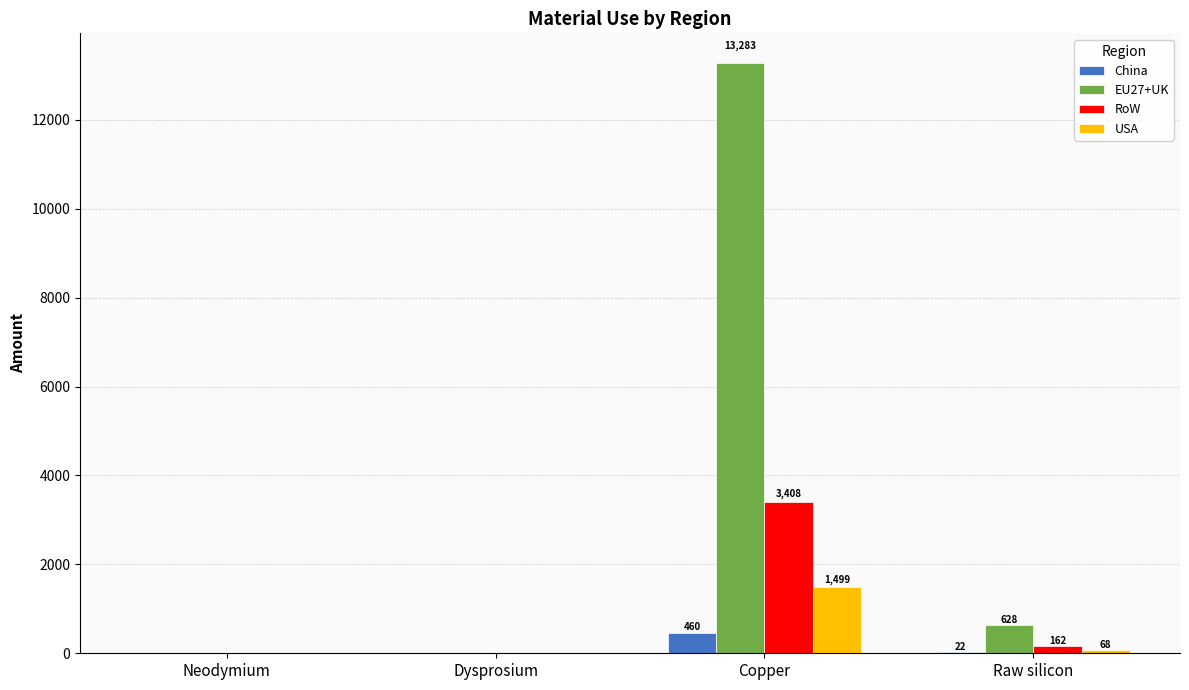

How many groups of bars are there?

4